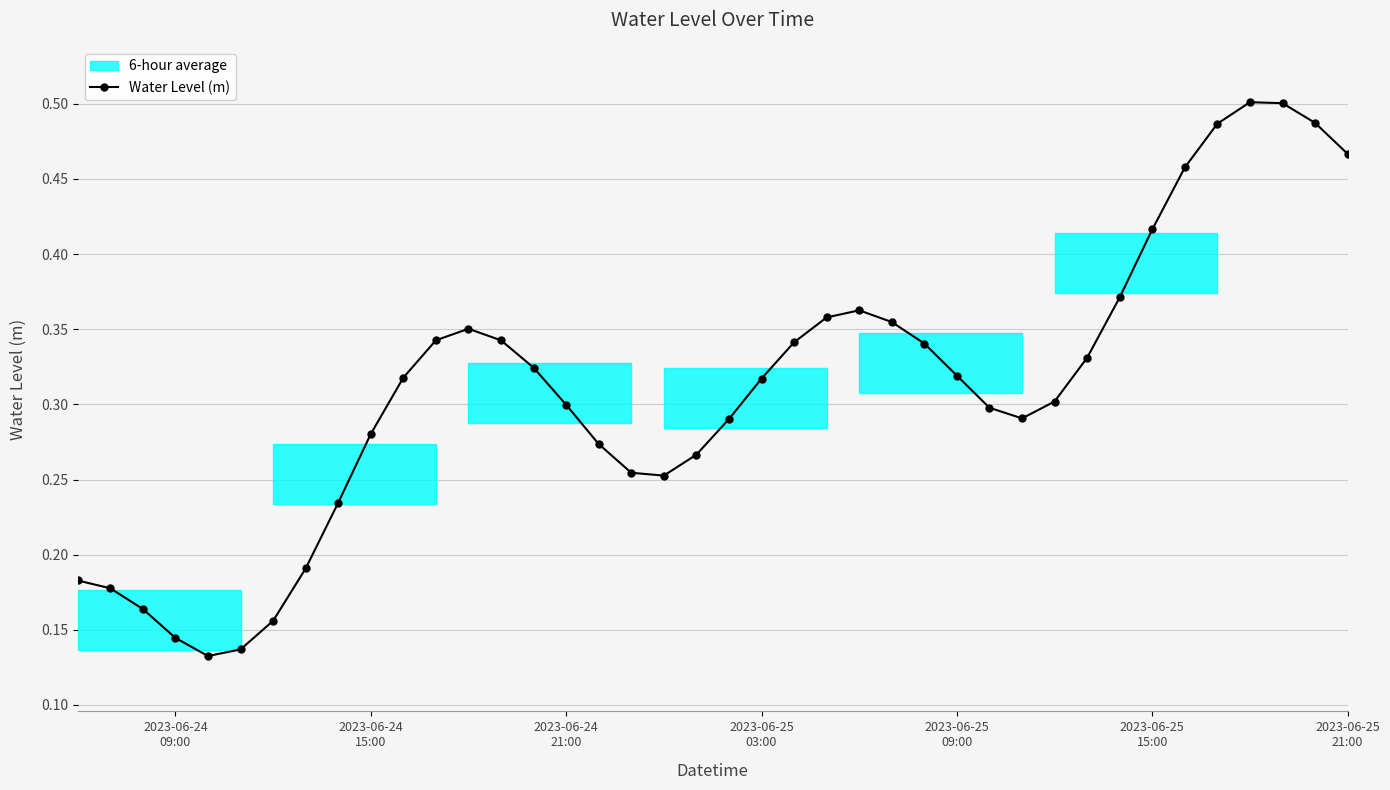

Is this an area chart (filled region under the line)?

No